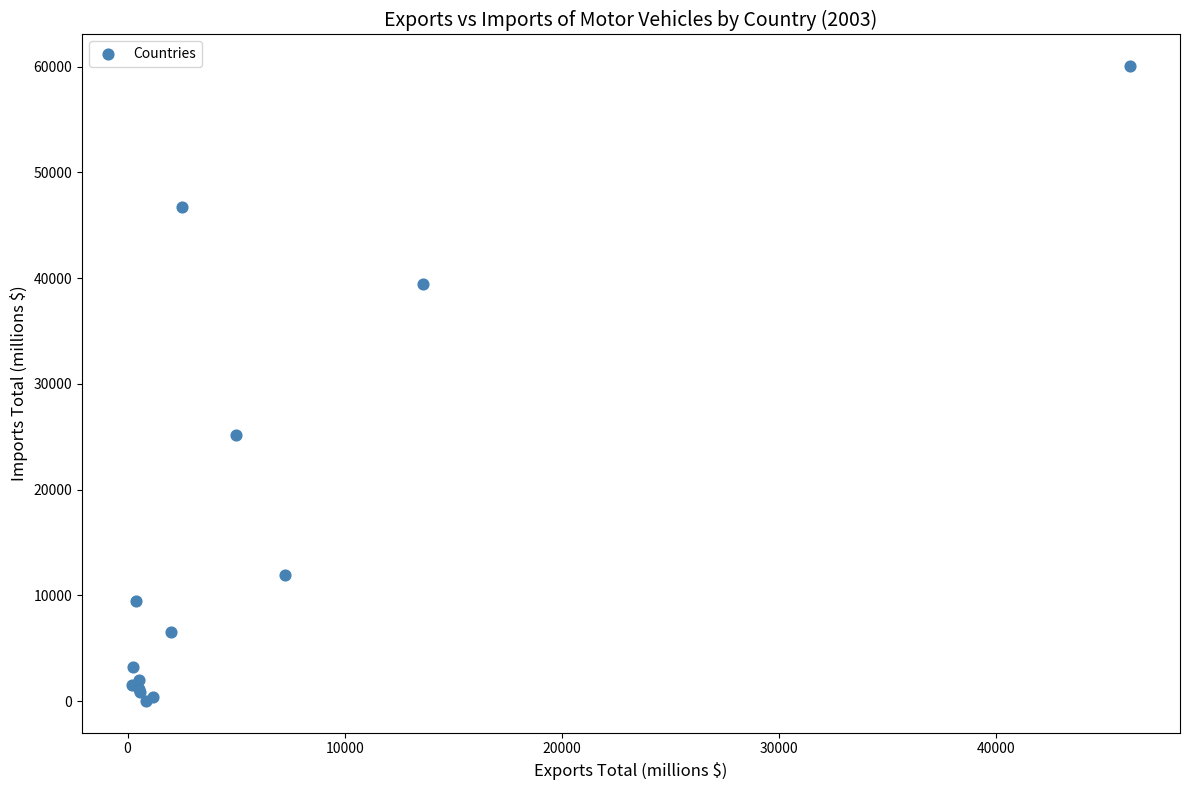

What Y value in the scatter plot is closest to 30017?

25196